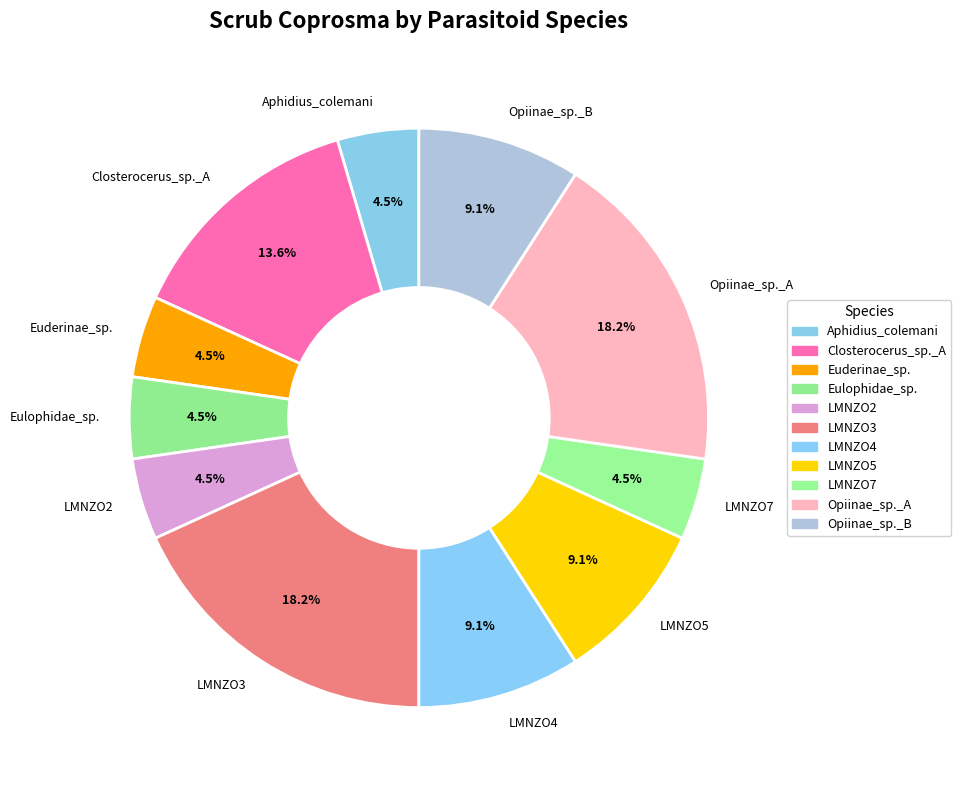

How many slices are in this pie chart?

11